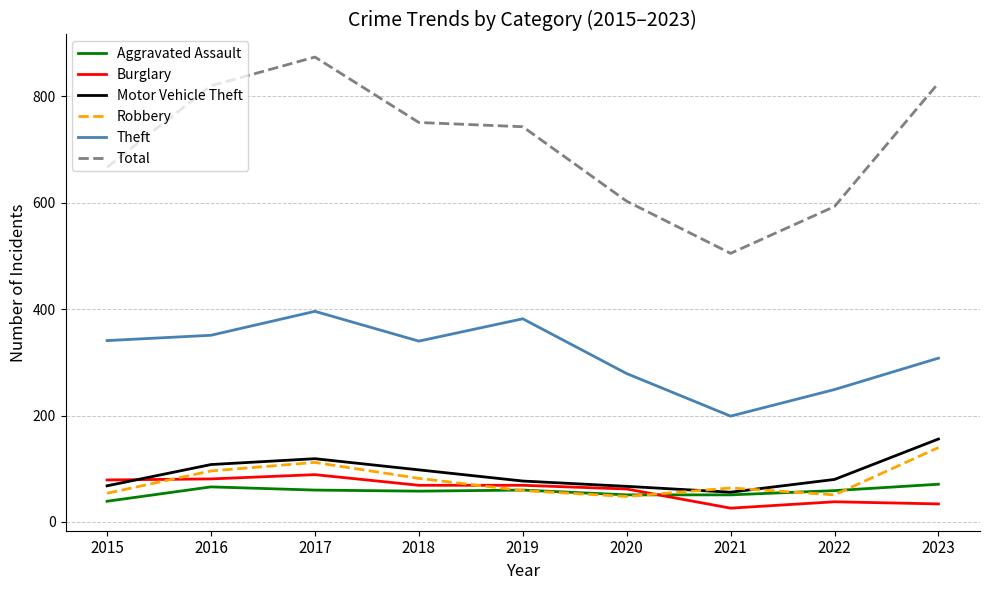

What is the sum of all Robbery values?

706